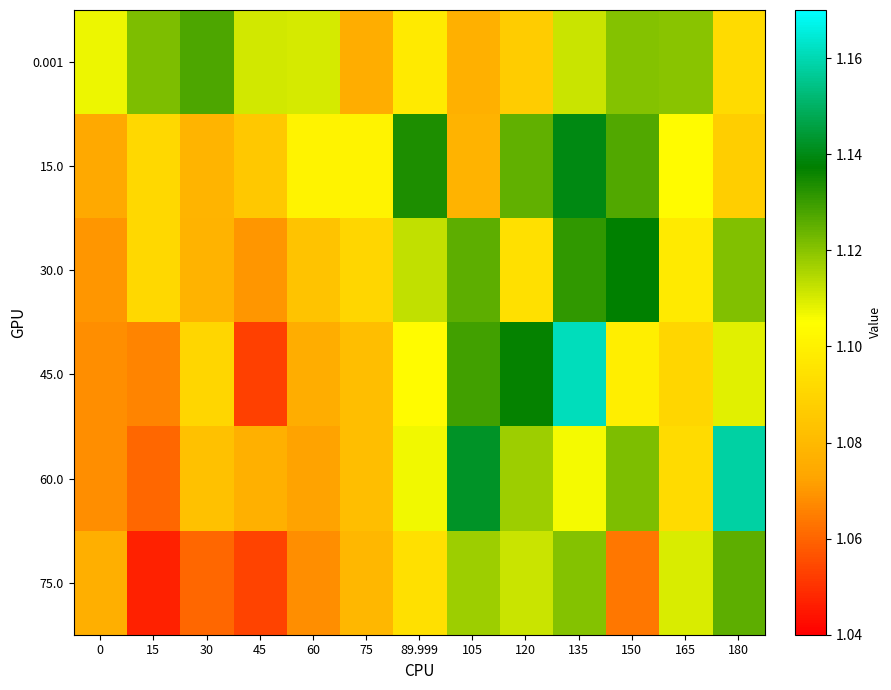

At which category is the sum across all series the highest?

135